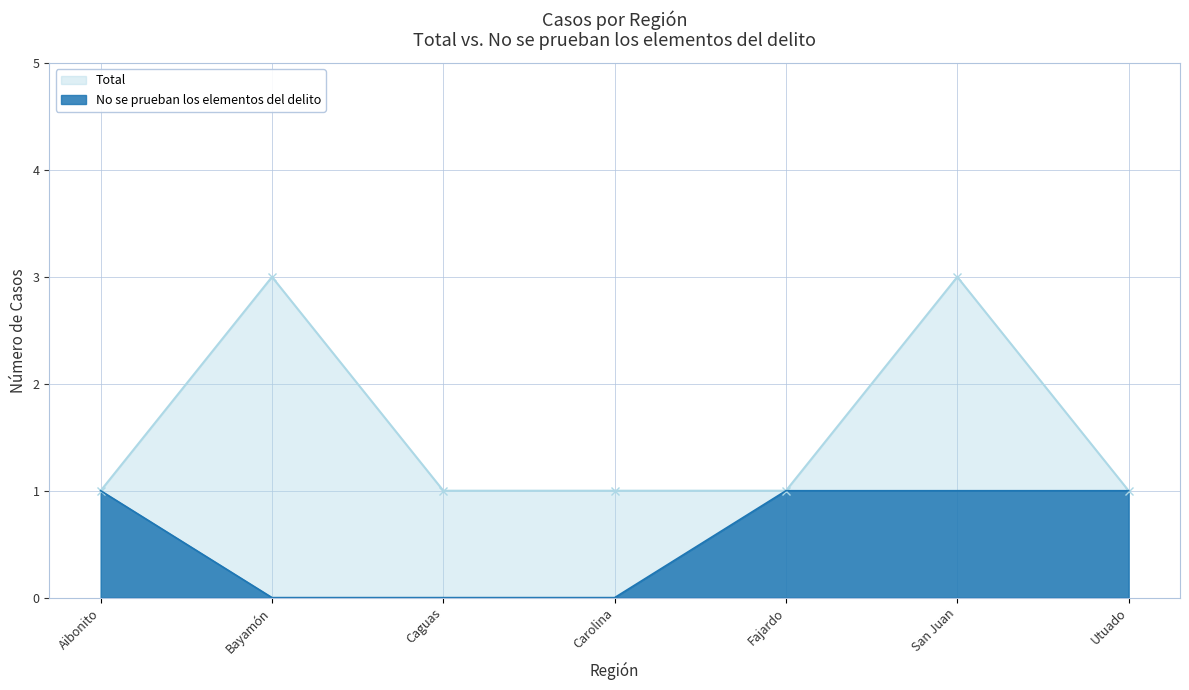

How many categories are shown in the chart?

7